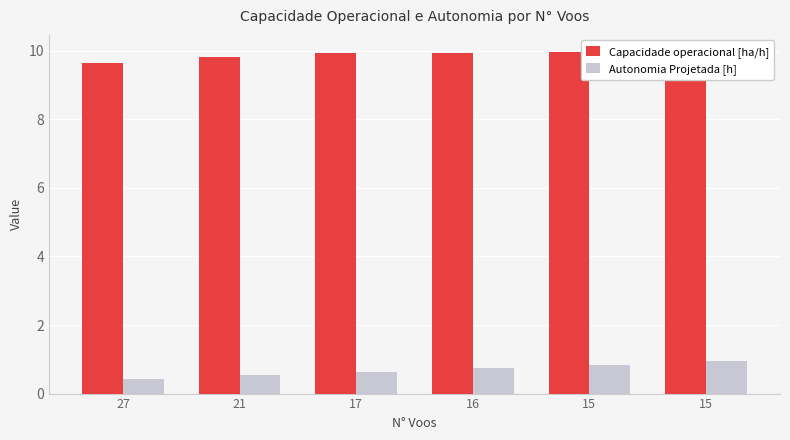

What is the lowest value of the Autonomia Projetada [h] series?

0.4